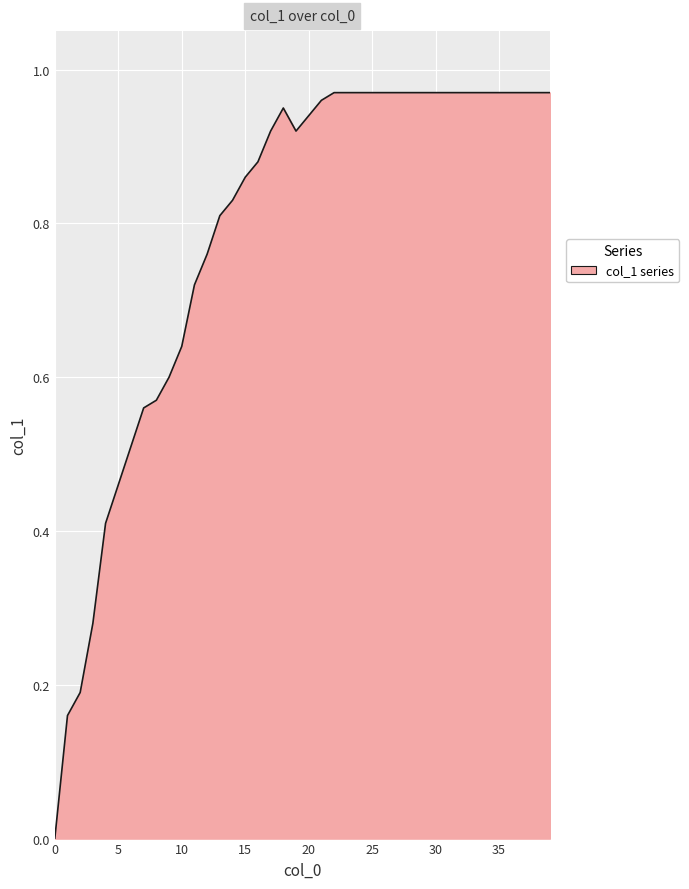

Does the chart display data point markers on the line(s)?

No